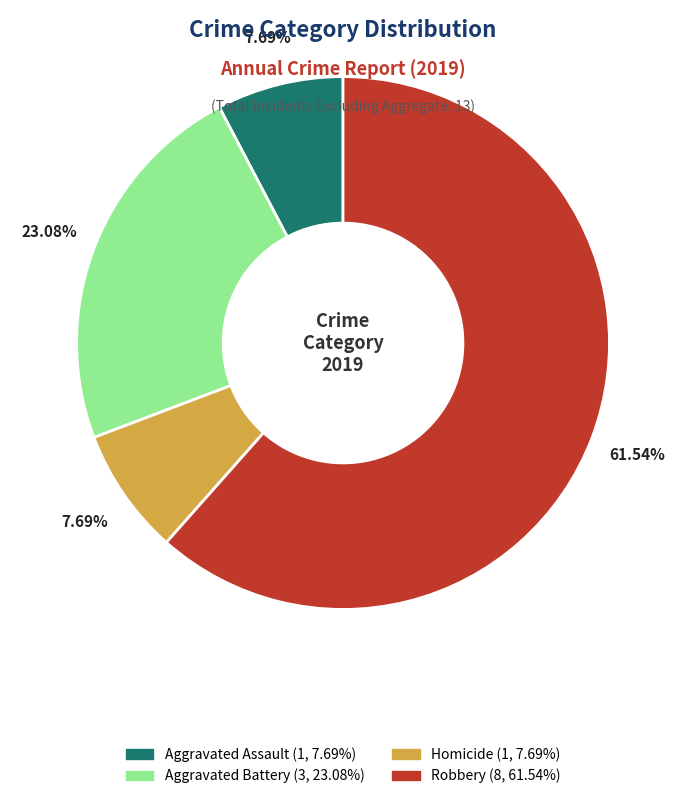

Does any single category account for the majority?

Yes